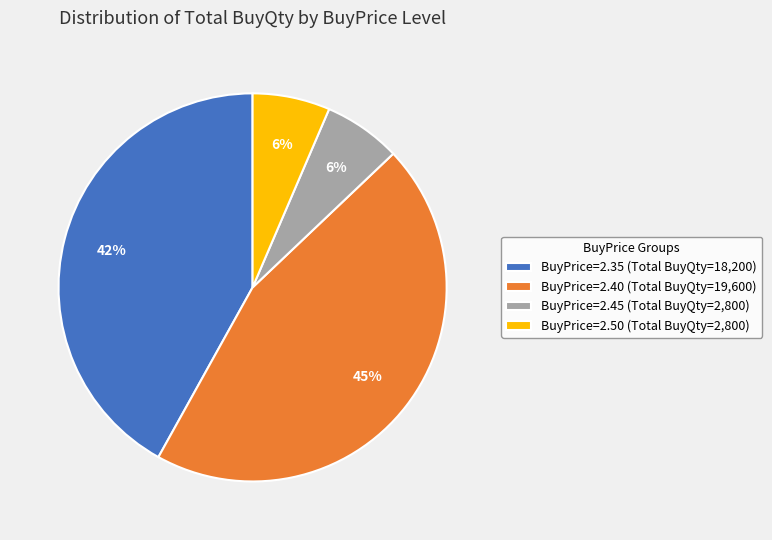

Which has a higher value, BuyPrice=2.40 (Total BuyQty=19,600) or BuyPrice=2.50 (Total BuyQty=2,800)?

BuyPrice=2.40 (Total BuyQty=19,600)